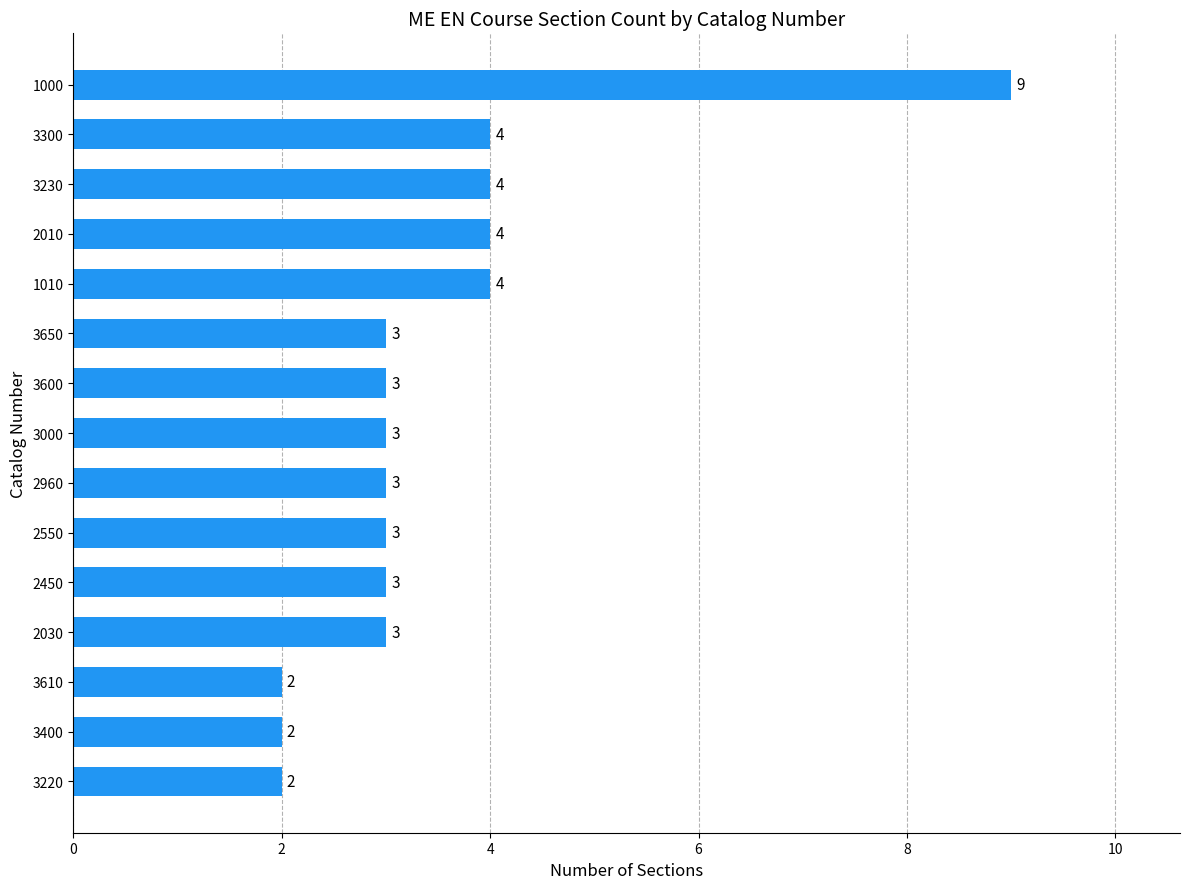

What is the sum of all values?

52